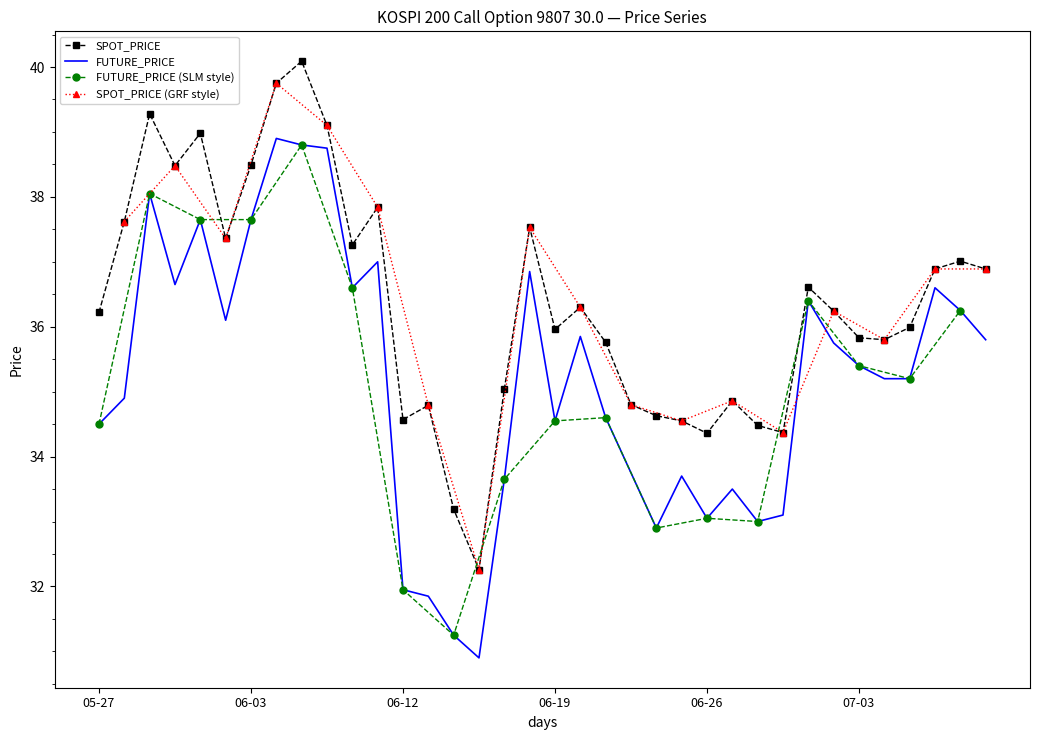

Is it true that SPOT_PRICE equals 34.6 at 06-12?

True